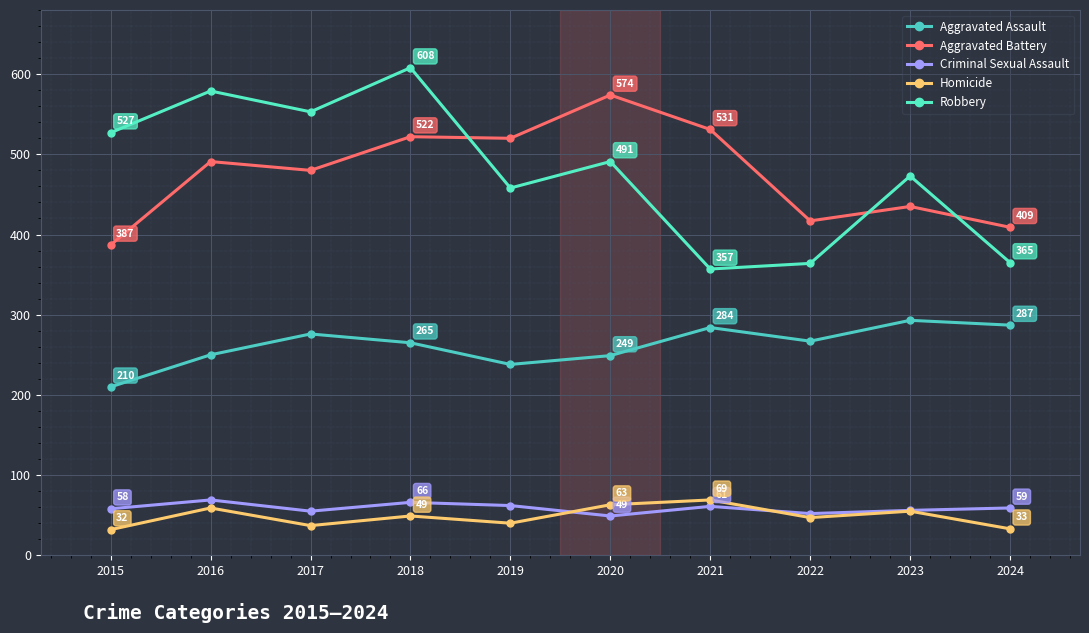

Does the chart display data point markers on the line(s)?

Yes